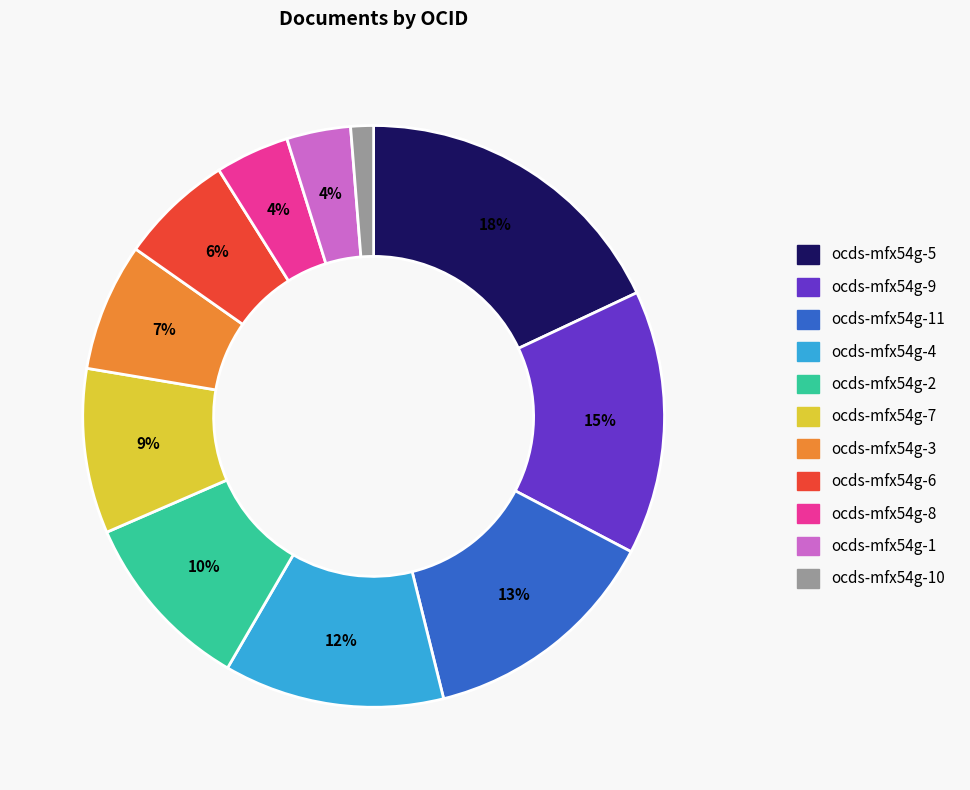

To the nearest percent, what is the average slice percentage?

9%